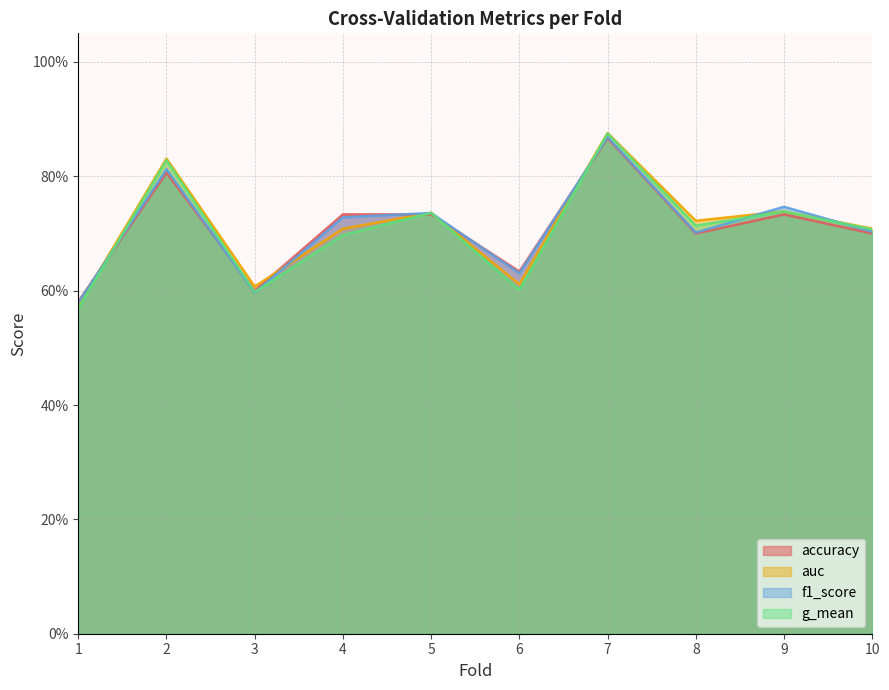

List the series in order of their peak value, highest first.

auc, g_mean, f1_score, accuracy